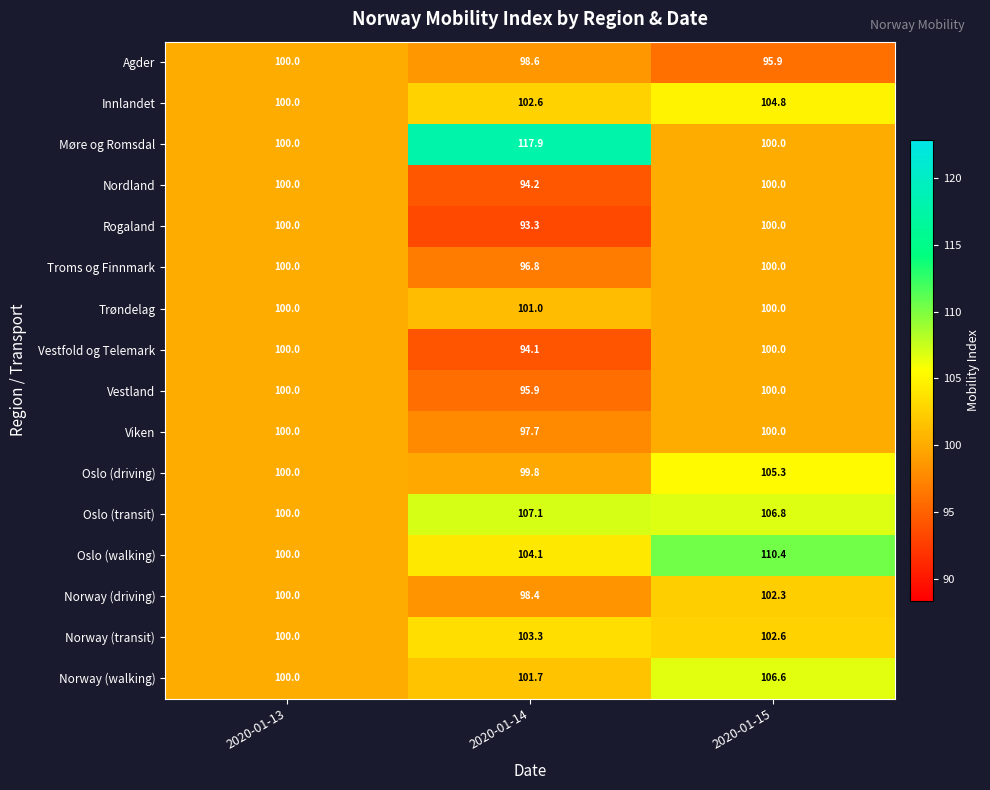

What is the minimum value for Oslo (walking)?

100.0